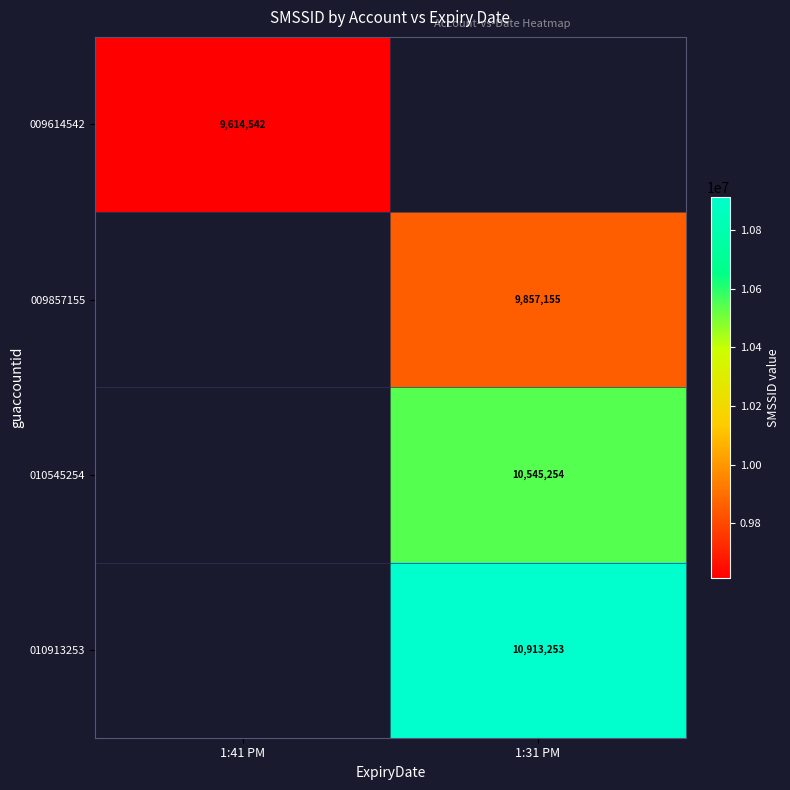

Is it true that 010545254 equals 18169928 at 1:31 PM?

False